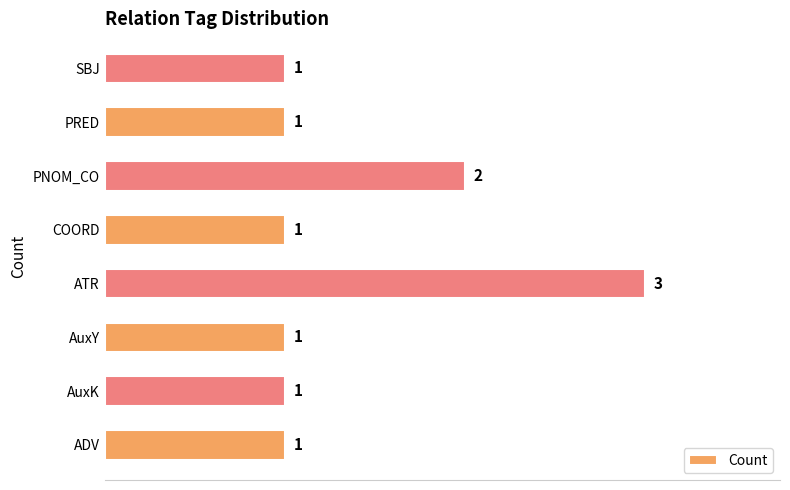

At which label is the value closest to 2?

PNOM_CO